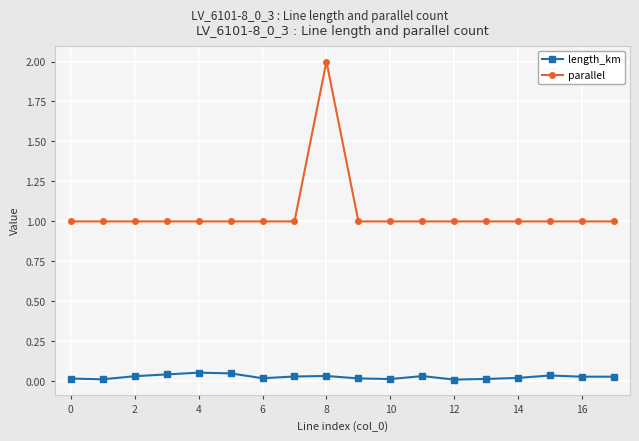

True or false: length_km and parallel intersect in this chart.

False